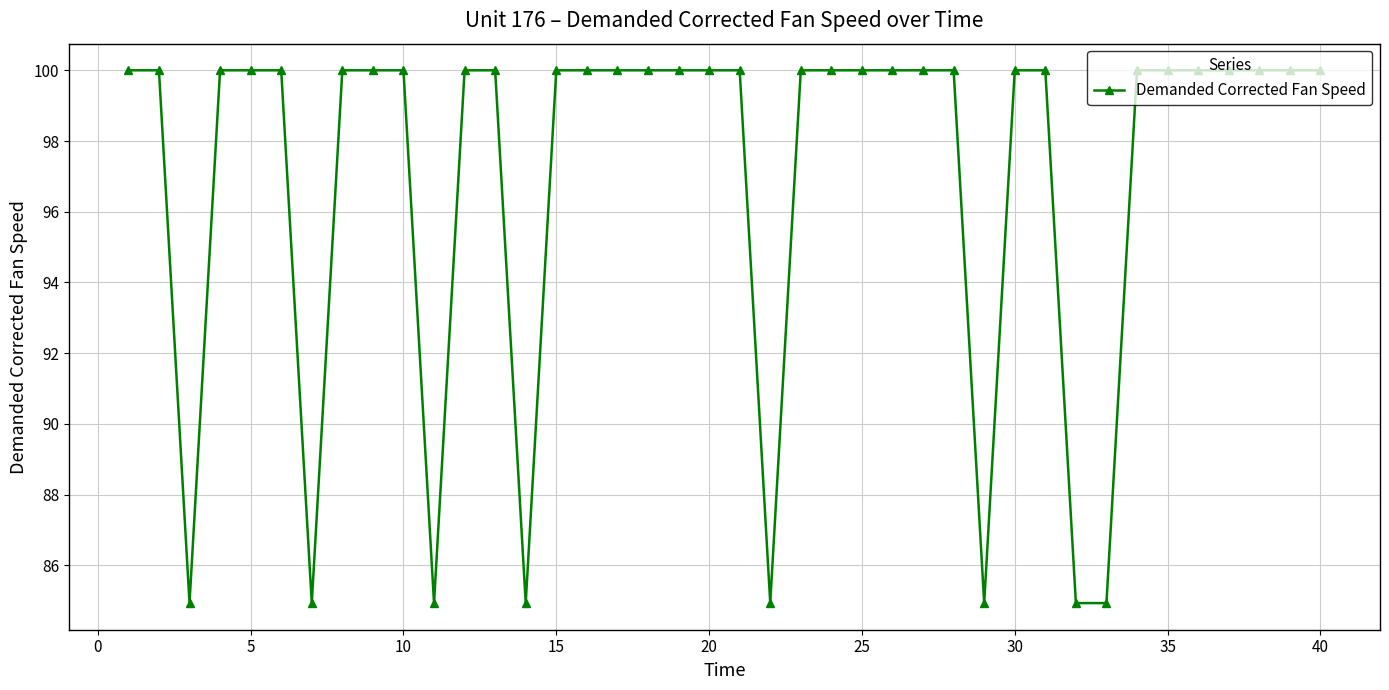

Does the chart display data point markers on the line(s)?

Yes